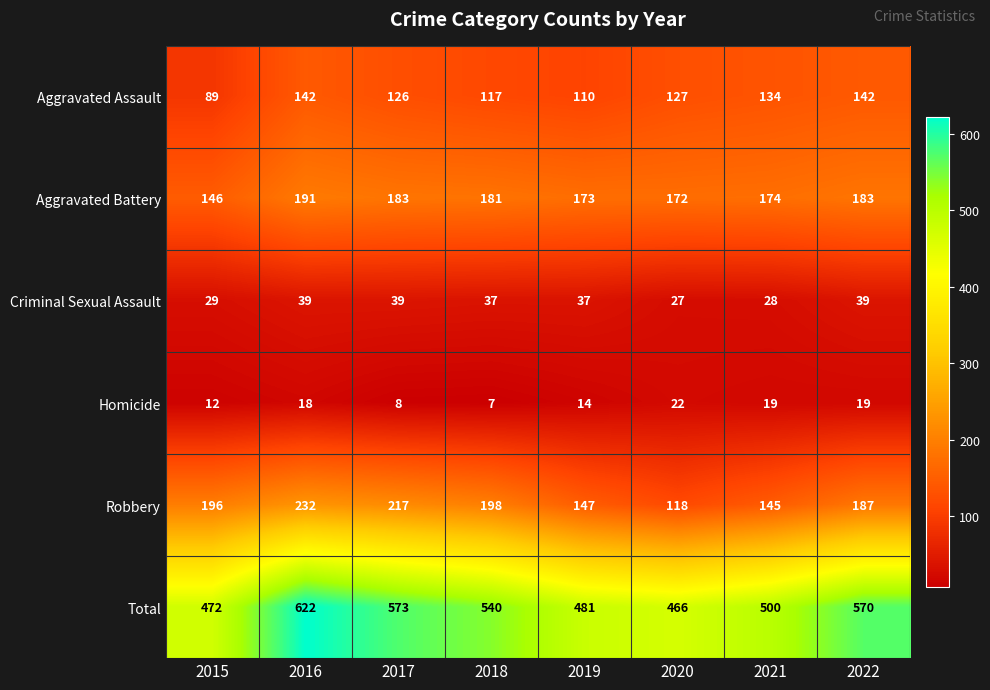

What is the sum of the Total values at 2020 and 2022?

1036